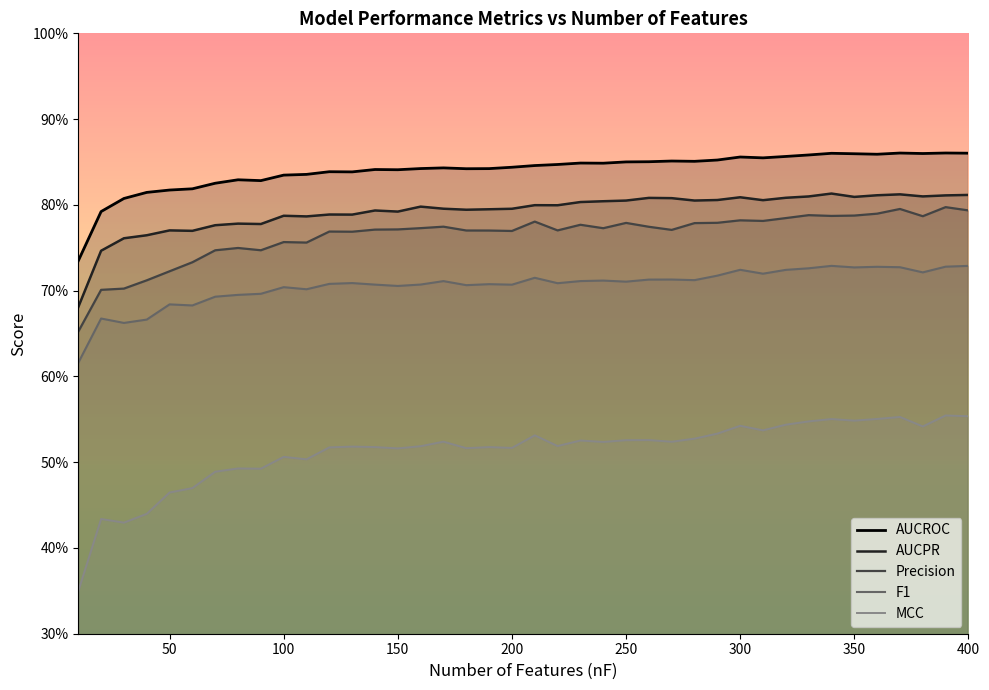

Which series has the largest range (max minus min)?

MCC